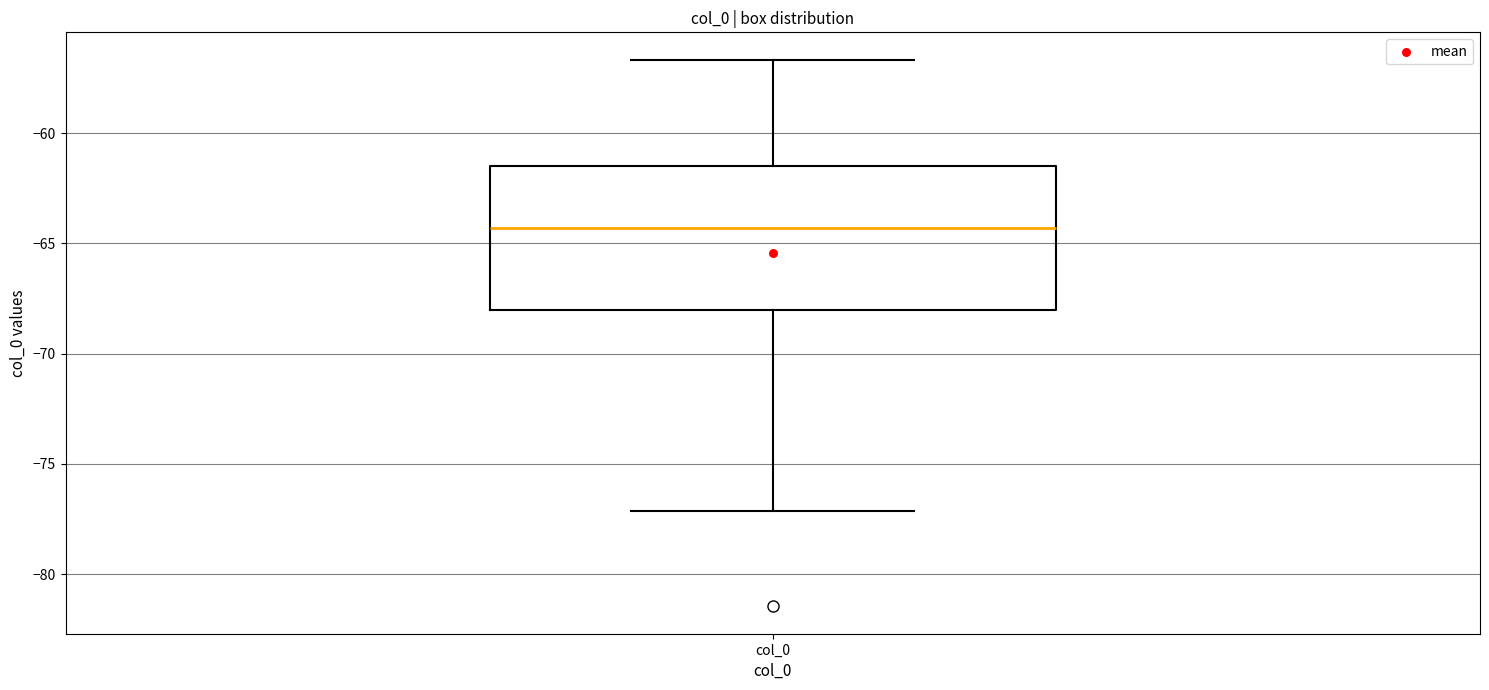

Where does the median line of the box for col_0 sit on the y-axis? The values are not printed on the chart, so give them approximately, as read against the axis.

-64.5